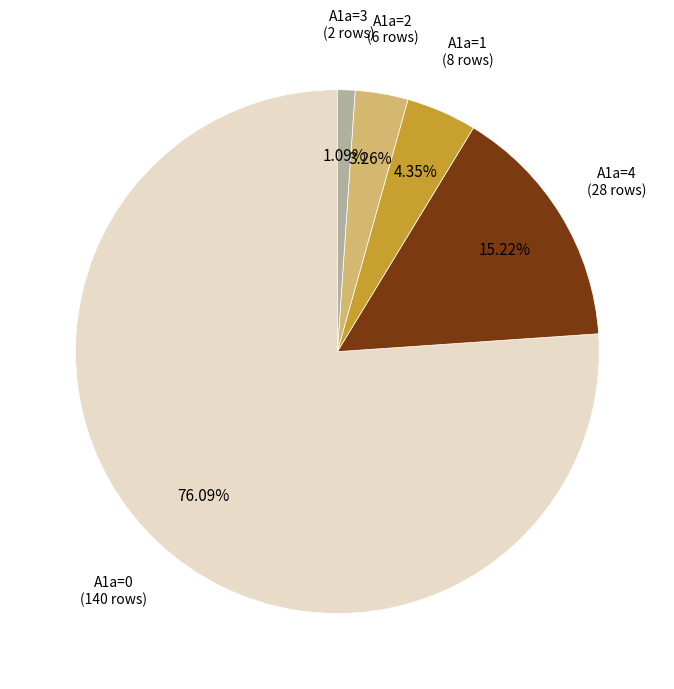

Is there a majority slice in this chart?

Yes